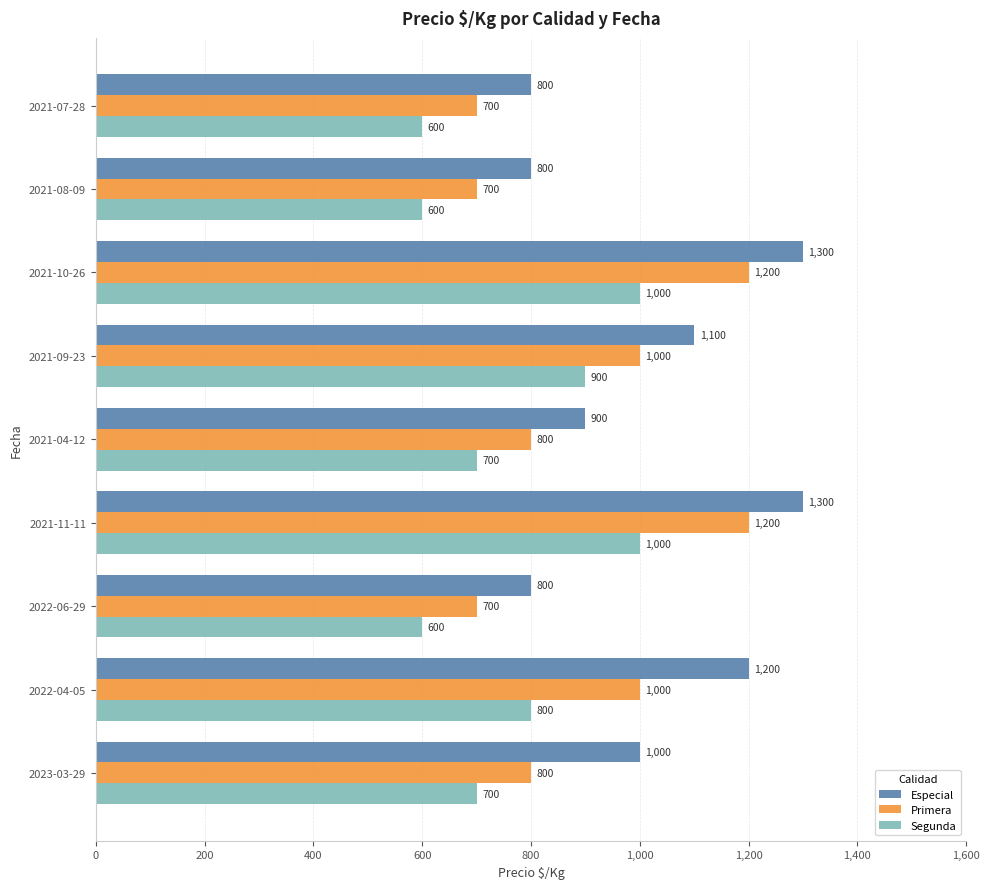

List the series in order of their overall mean, highest first.

Especial, Primera, Segunda